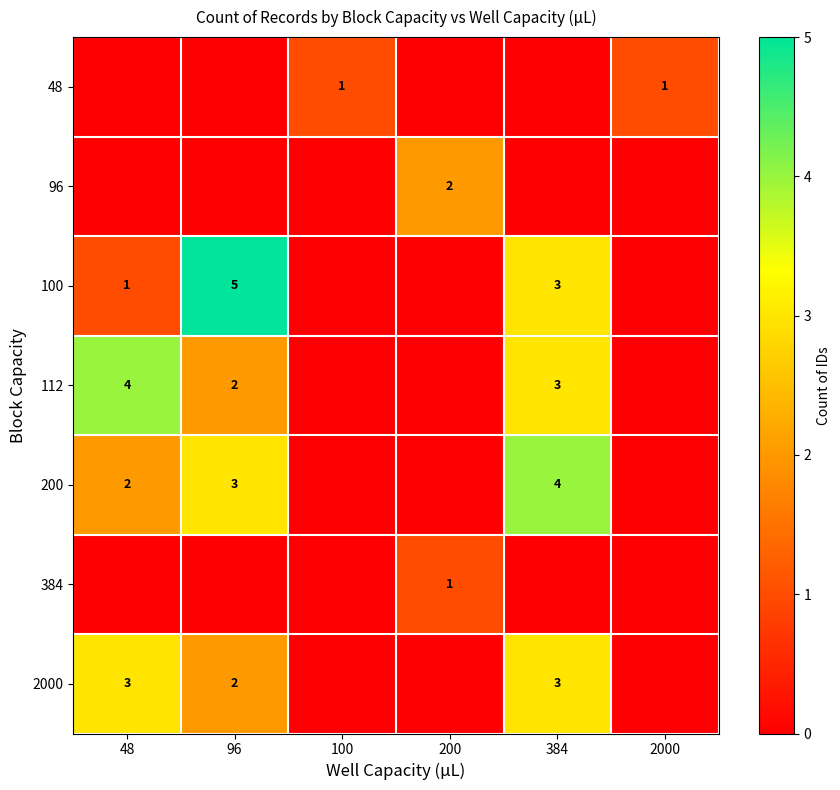

At how many categories does at least one series exceed 0?

6